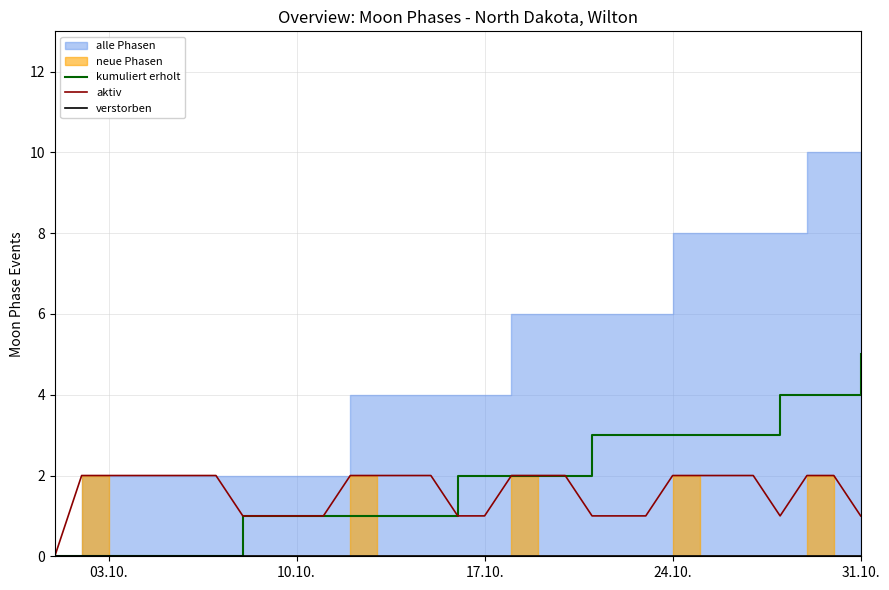

Does the chart display data point markers on the line(s)?

No